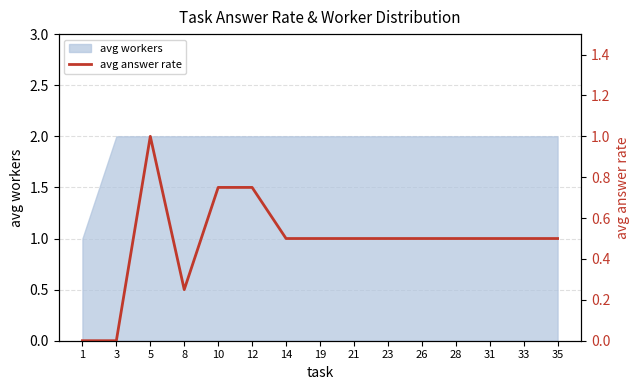

Does the chart have visible grid lines?

Yes